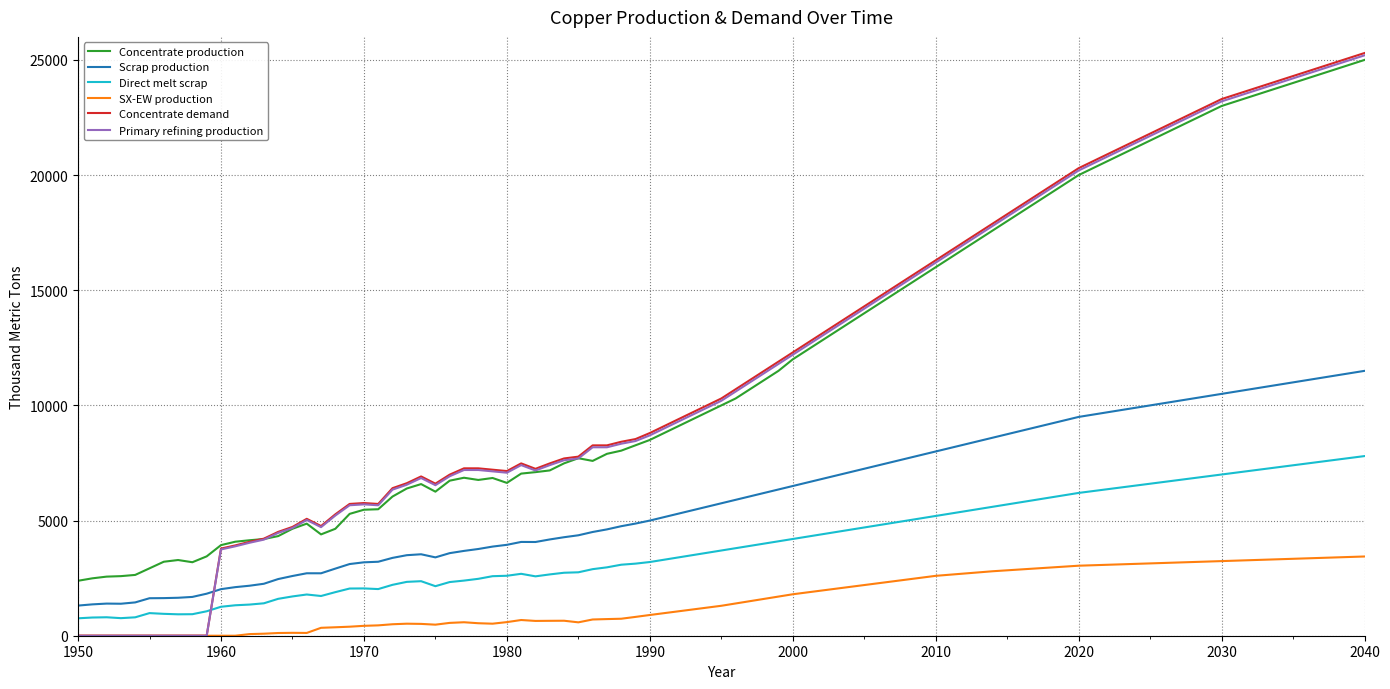

What is the maximum value for Concentrate demand?

25300.0